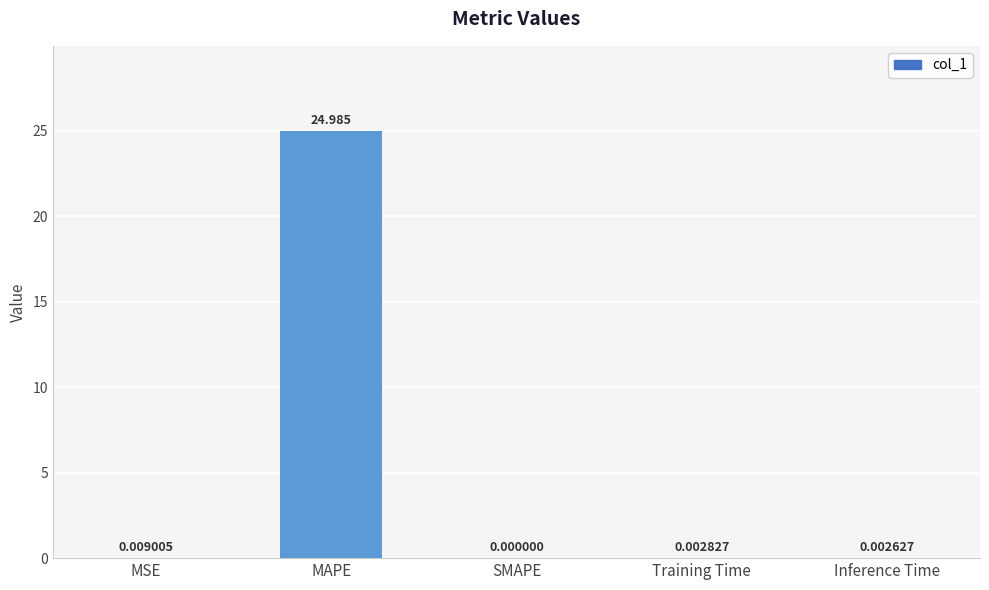

Which has a higher value, SMAPE or Inference Time?

Inference Time